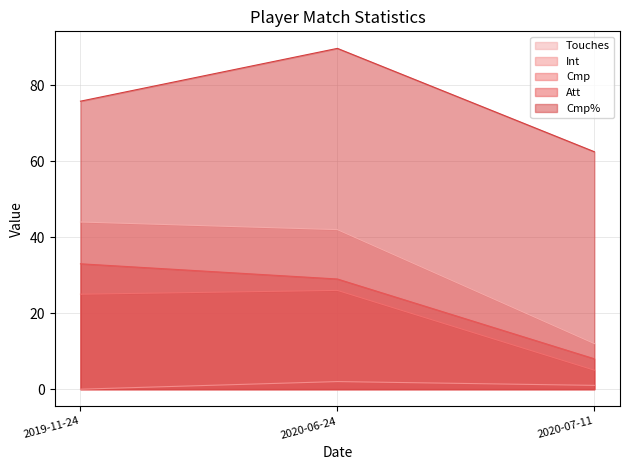

Reading right to left, transcribe all the data shown in this chart.

Touches: 2020-07-11=12.0	2020-06-24=42.0	2019-11-24=44.0
Int: 2020-07-11=1.0	2020-06-24=2.0	2019-11-24=0.0
Cmp: 2020-07-11=5.0	2020-06-24=26.0	2019-11-24=25.0
Att: 2020-07-11=8.0	2020-06-24=29.0	2019-11-24=33.0
Cmp%: 2020-07-11=62.5	2020-06-24=89.7	2019-11-24=75.8